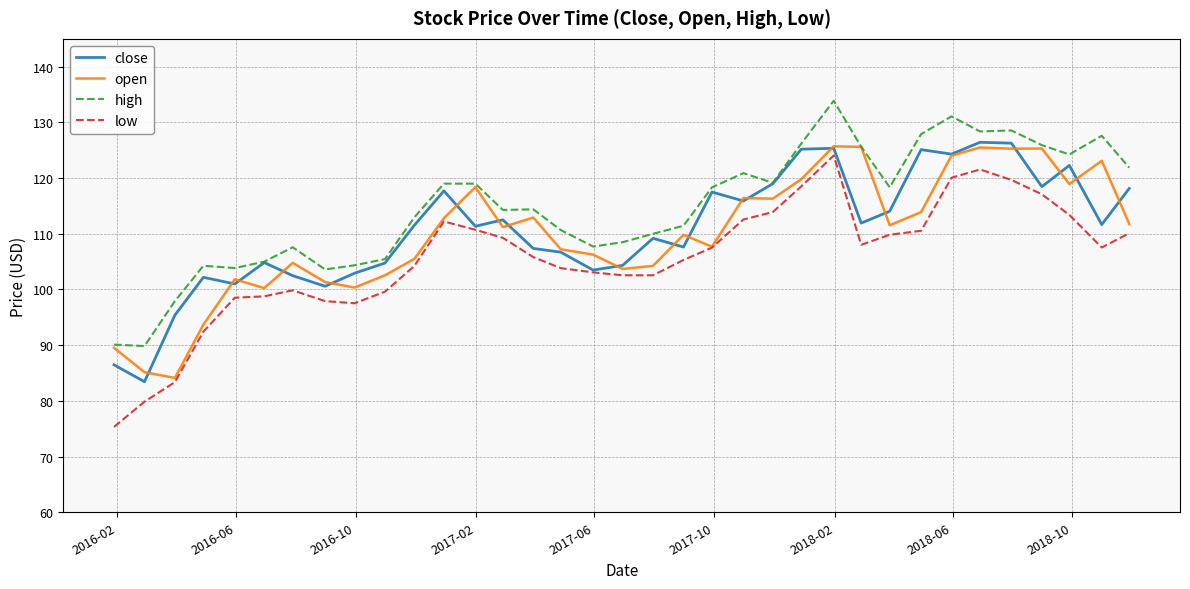

True or false: high and low cross at least once.

False